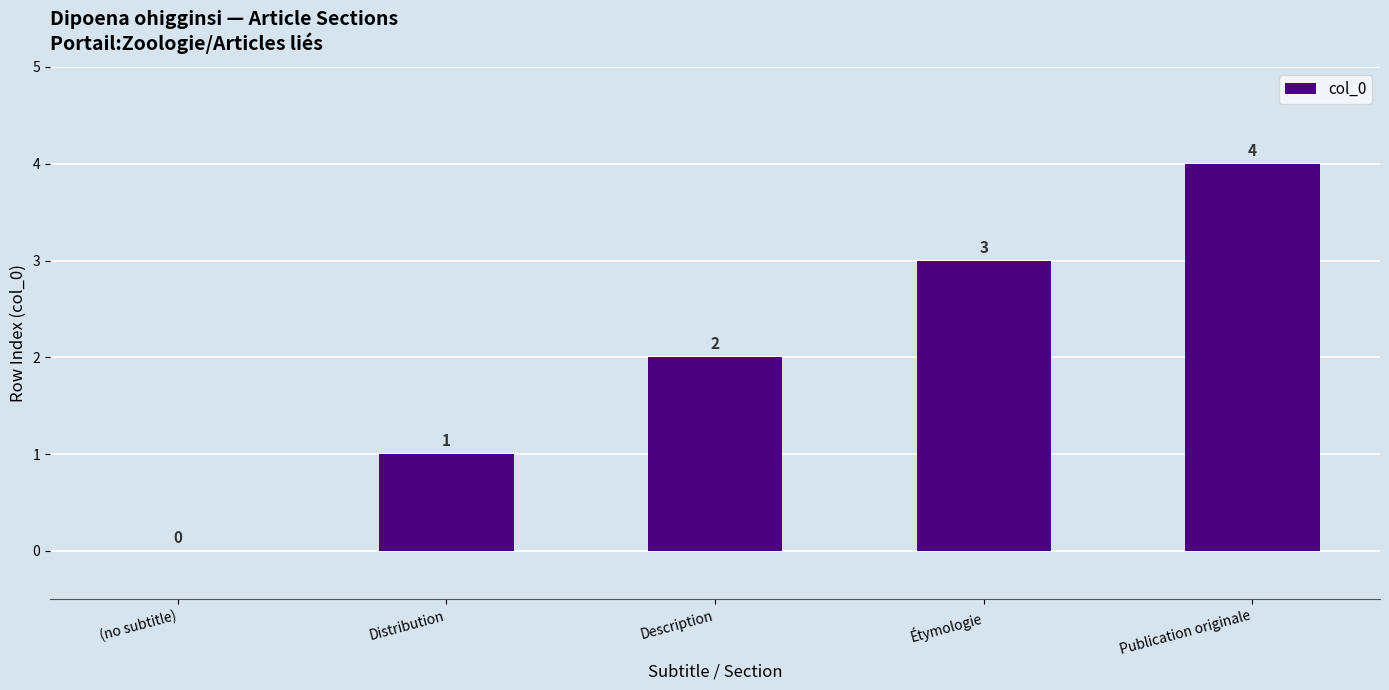

Which label corresponds to the largest value in the chart?

Publication originale